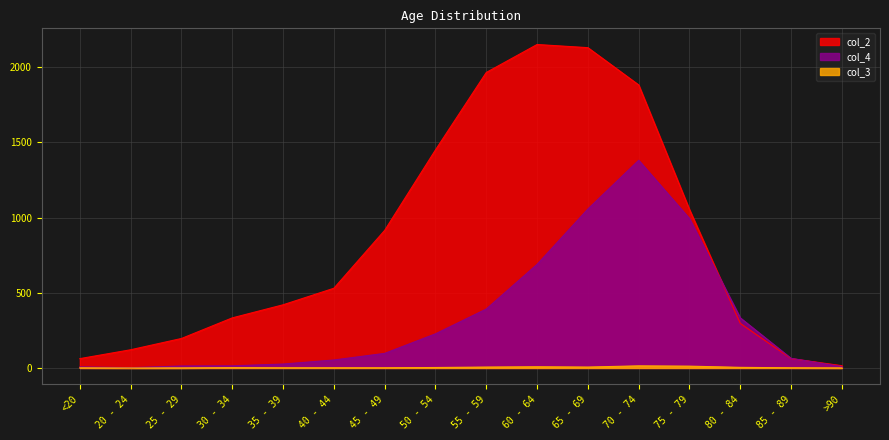

Rank the categories by col_2 value from highest to lowest.

60 - 64, 65 - 69, 55 - 59, 70 - 74, 50 - 54, 75 - 79, 45 - 49, 40 - 44, 35 - 39, 30 - 34, 80 - 84, 25 - 29, 20 - 24, <20, 85 - 89, >90